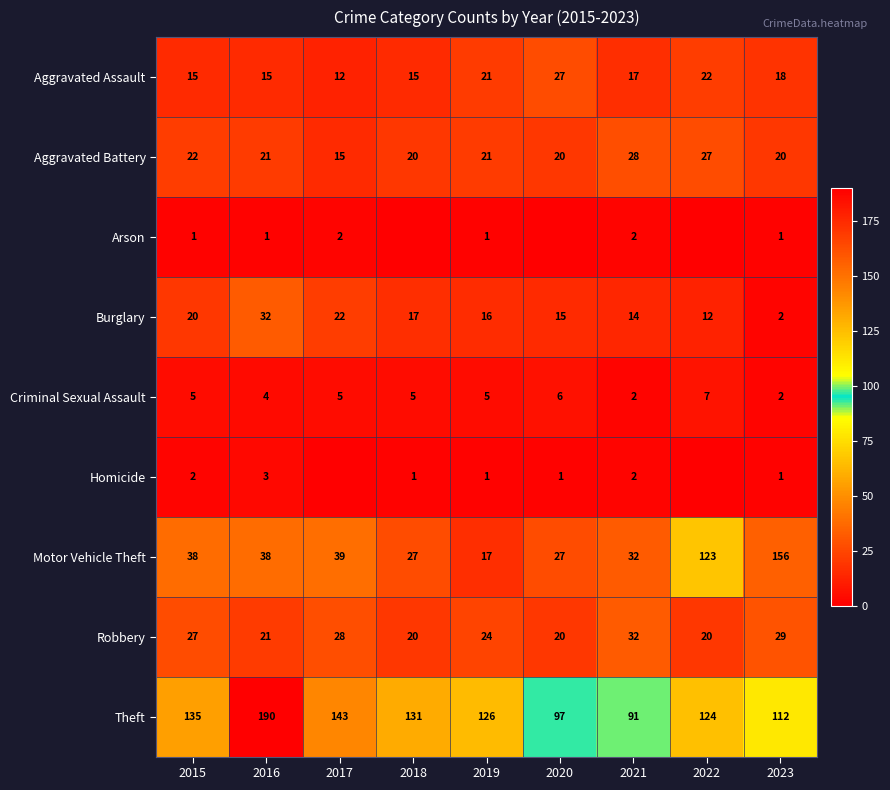

What is the sum of the Theft values at 2018 and 2021?

222